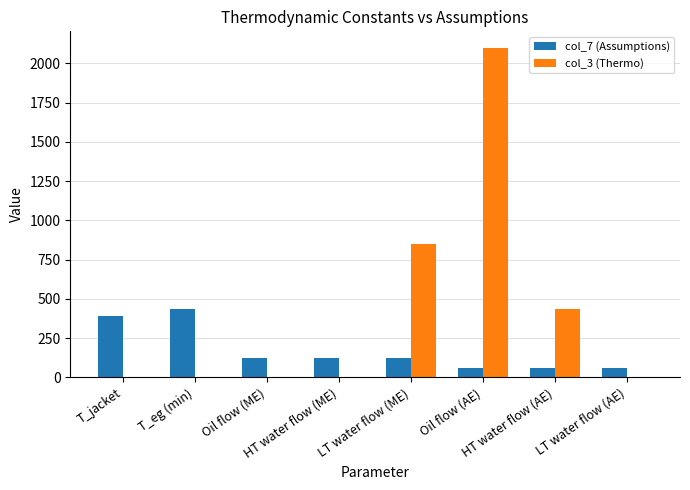

What is the highest value of the col_3 (Thermo) series?

2100.0